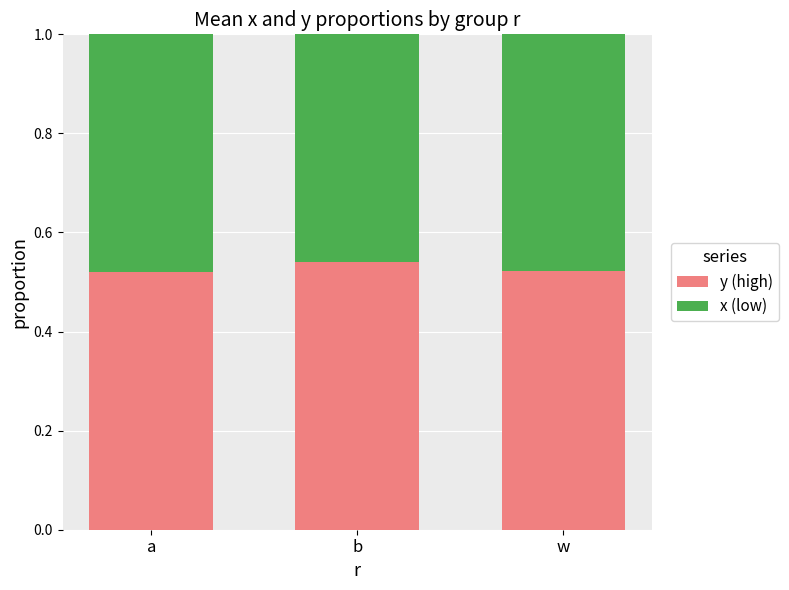

How many y (high) values are between 0 and 1?

3